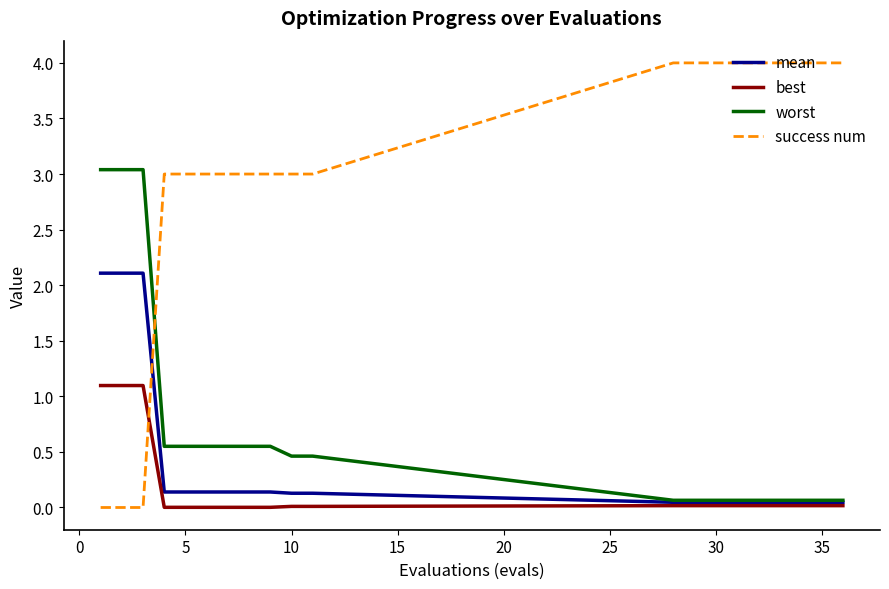

Which series ends up on top after the final intersection of success num and best?

success num